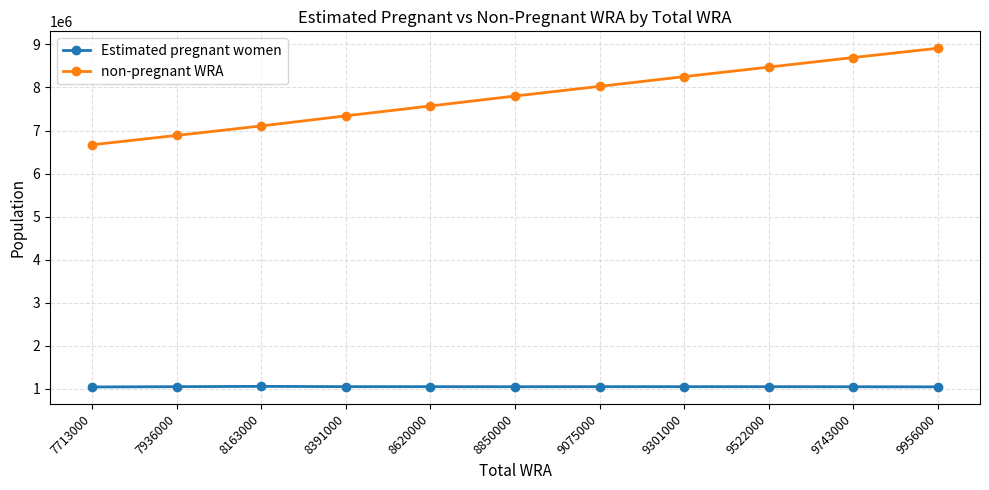

What is the value of the non-pregnant WRA point at the 3rd from the left?

7106530.2